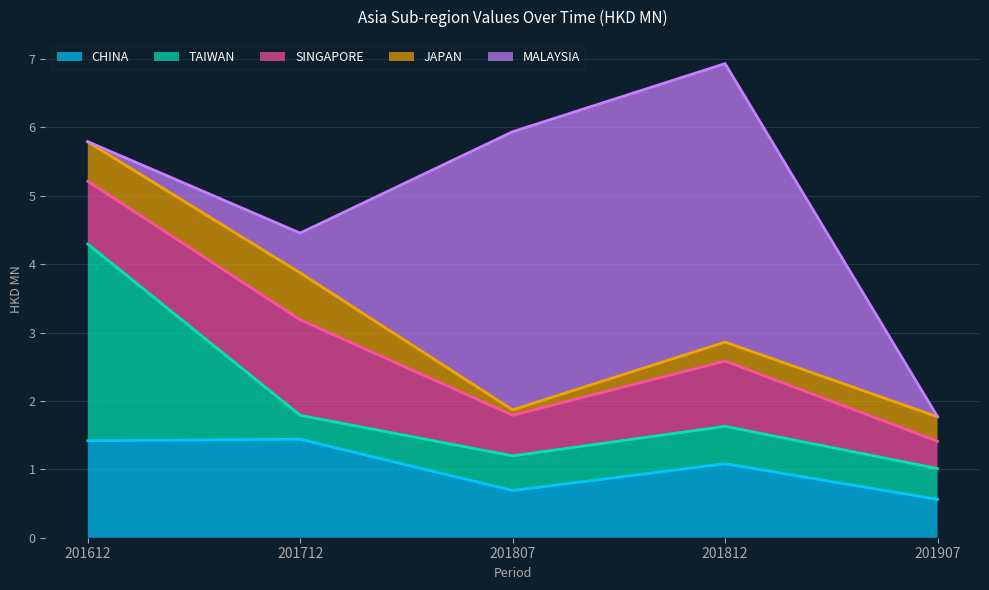

Between 201907 and 201807, which is larger?

201807